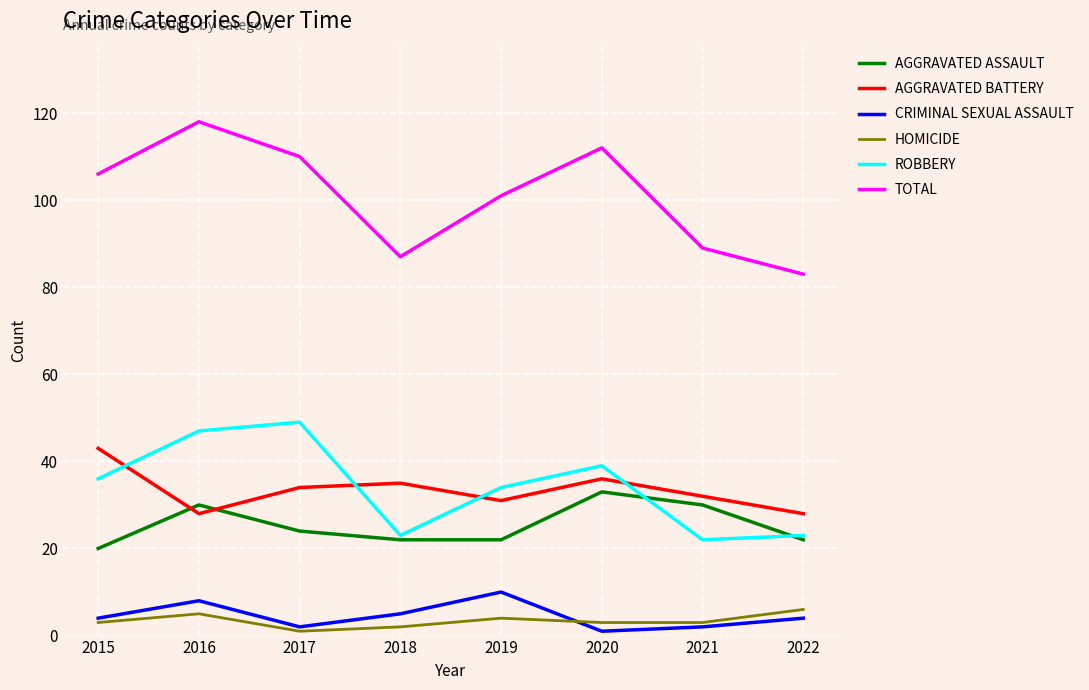

Does the chart display data point markers on the line(s)?

No